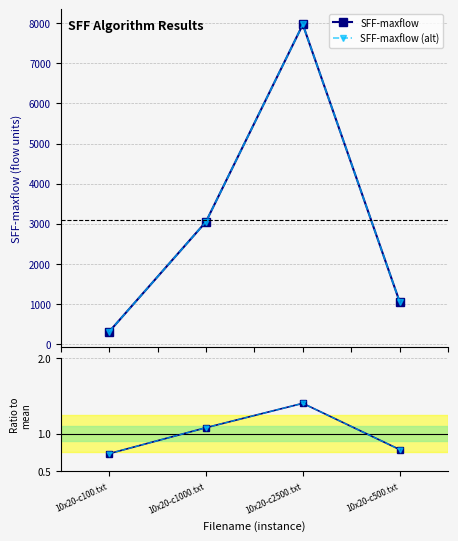

Is it true that SFF-maxflow (alt) equals 3045.0 at 10x20-c1000.txt?

True